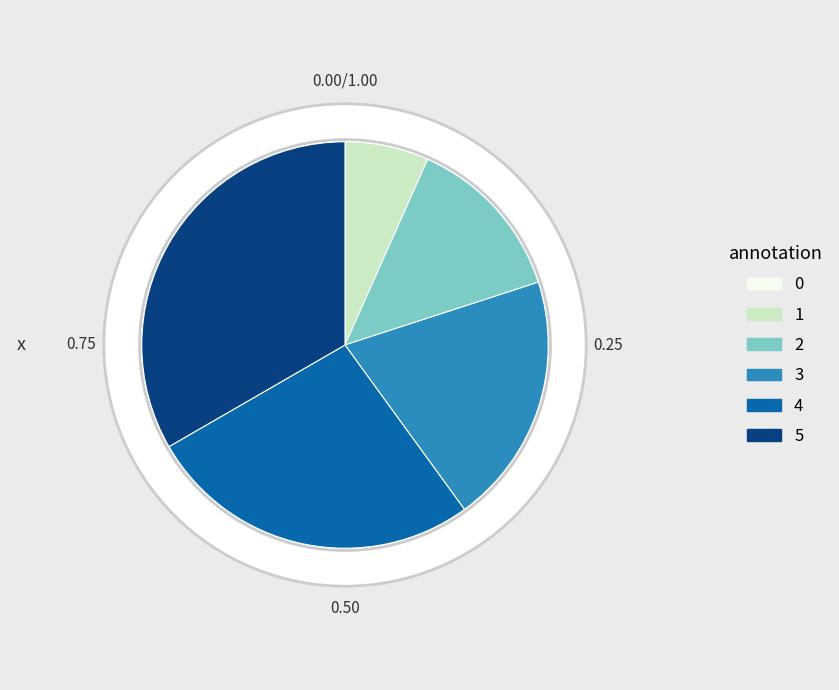

Is there any slice that represents more than half of the pie?

No